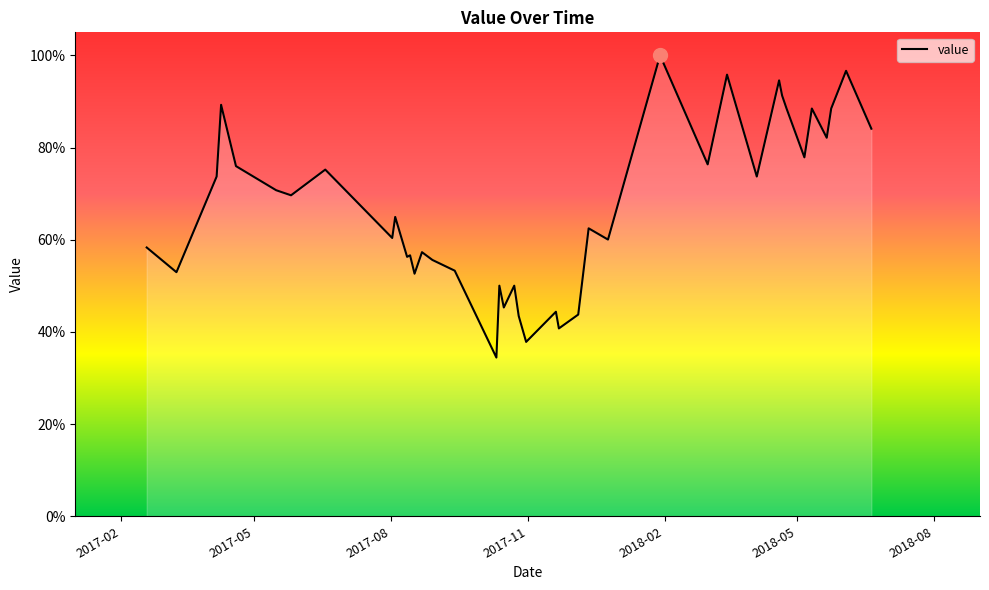

What is the greatest value displayed?

100.0